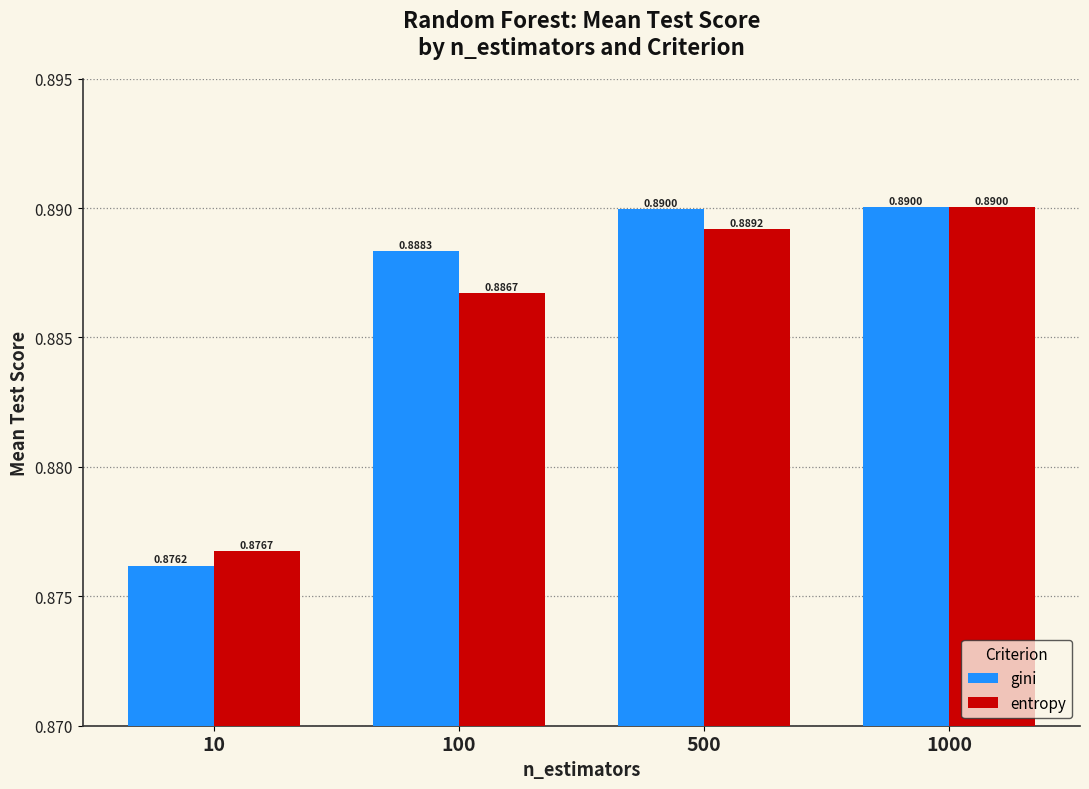

List the series in order of their overall mean, highest first.

gini, entropy